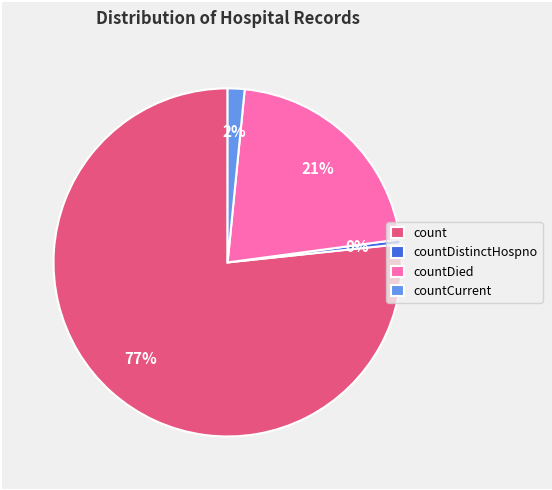

Between count and countCurrent, which is larger?

count